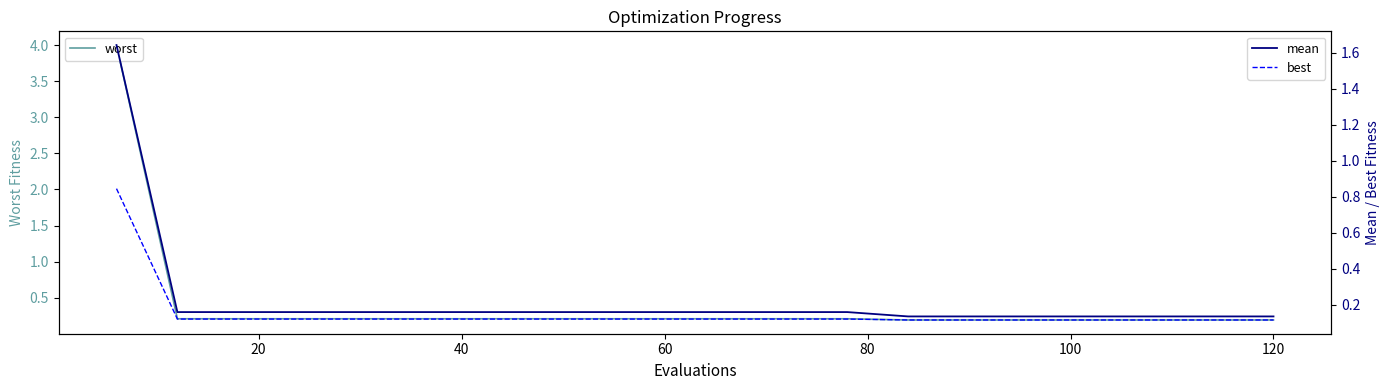

True or false: mean has more than 1 points higher than both neighbors.

False